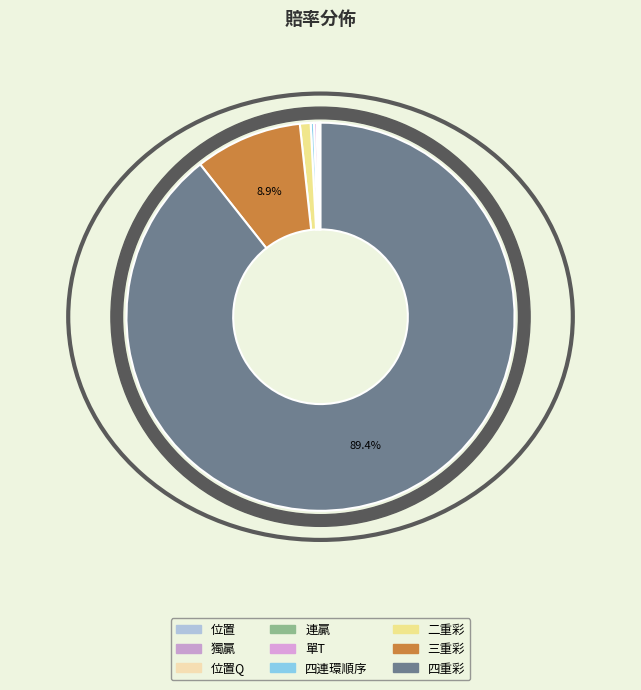

Between 三重彩 and 位置Q, which is larger?

三重彩